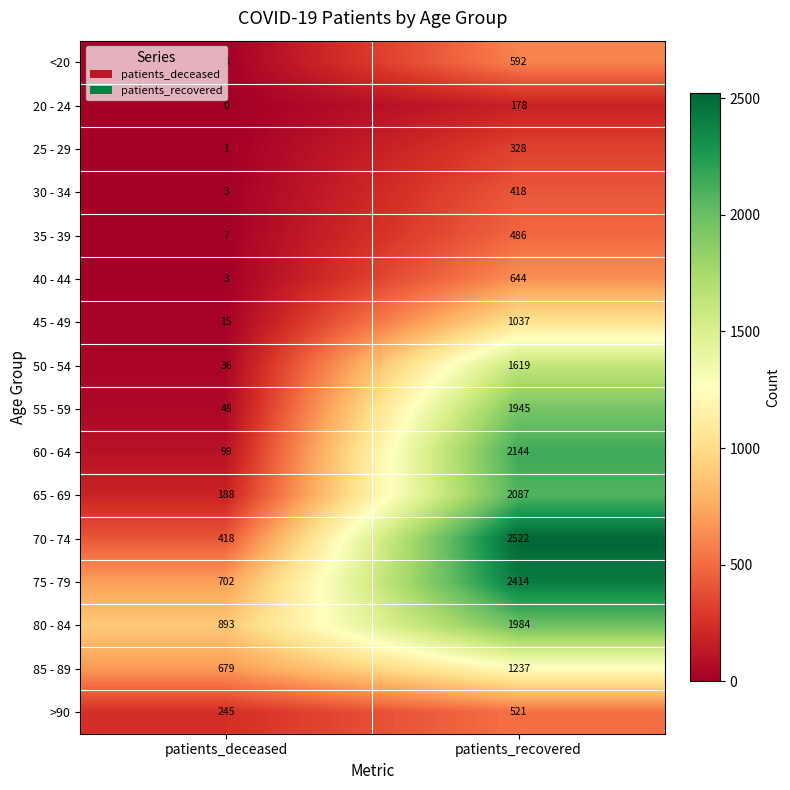

What is the sum of all 20 - 24 values?

178